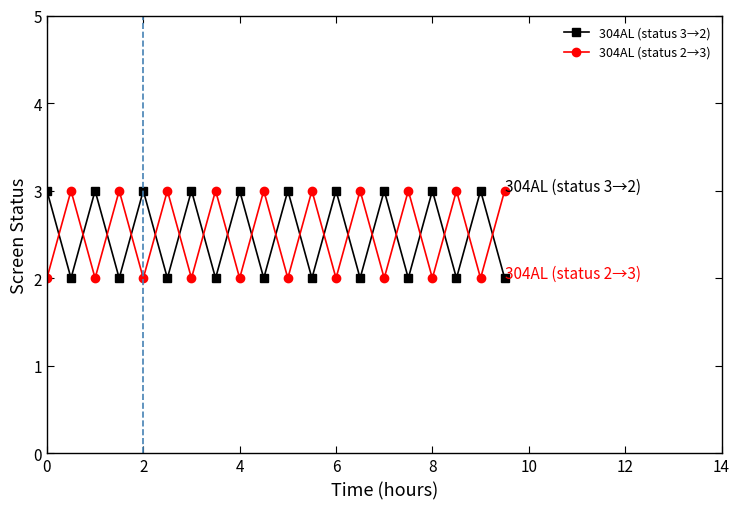

How many 304AL (status 3→2) values are between 2 and 3?

20